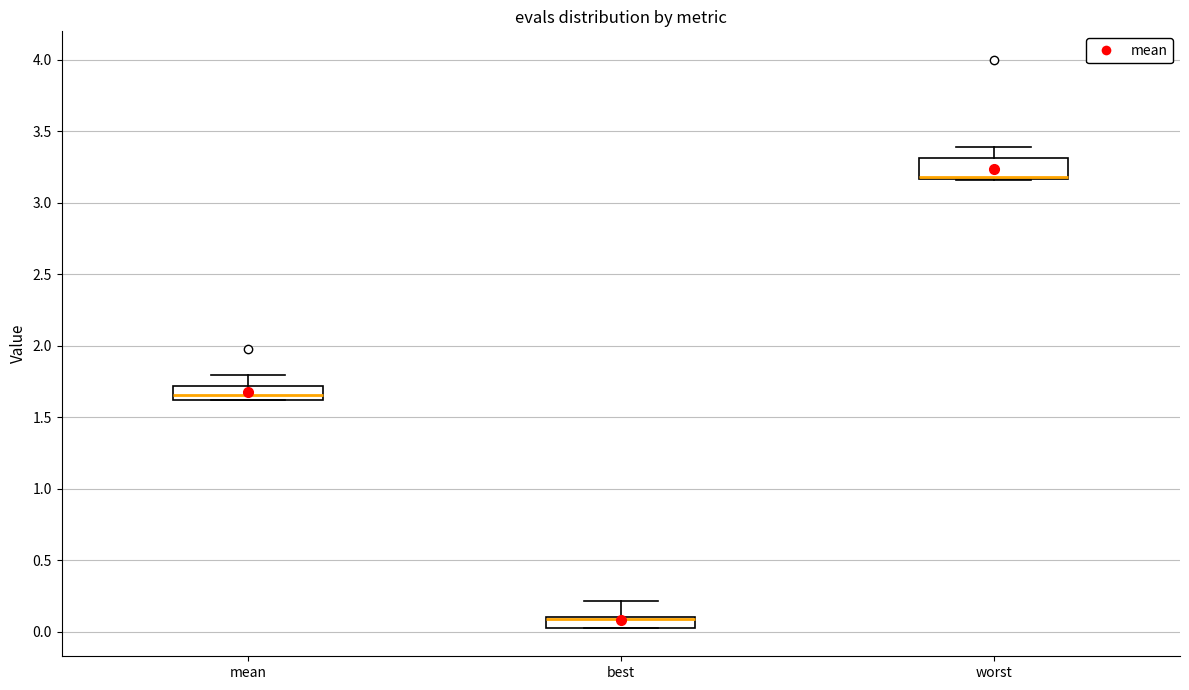

Which box is the tallest, from its lower edge to its upper edge?

worst